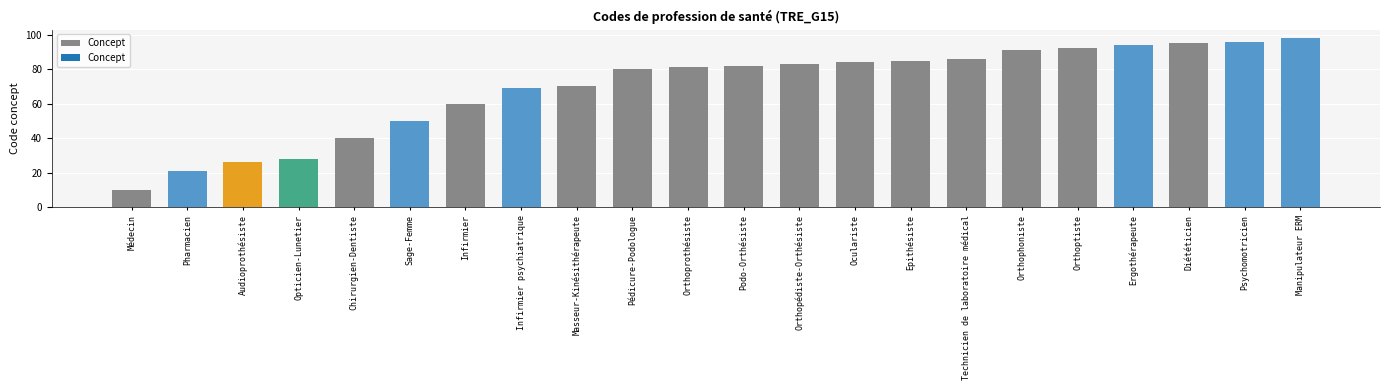

Are the bars horizontal?

No